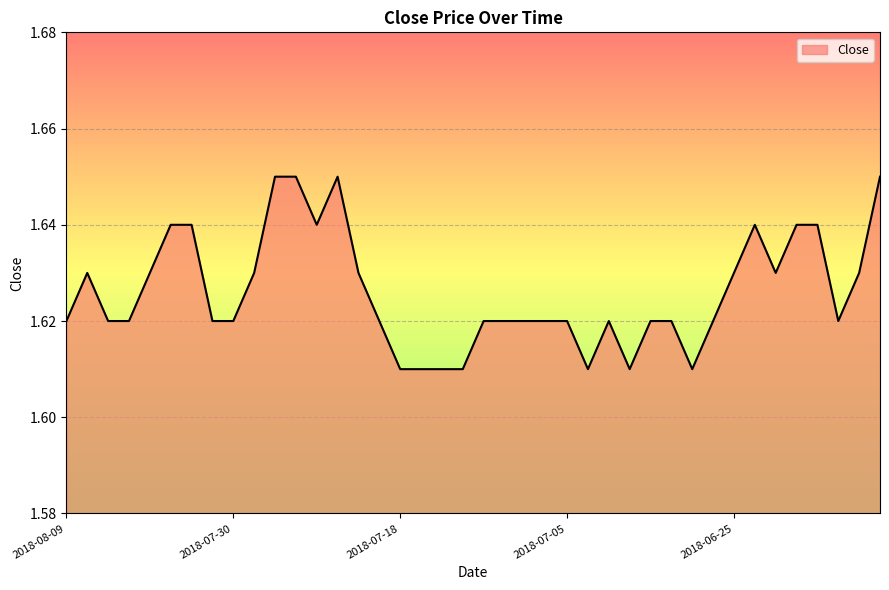

How many lines are shown in the chart?

1